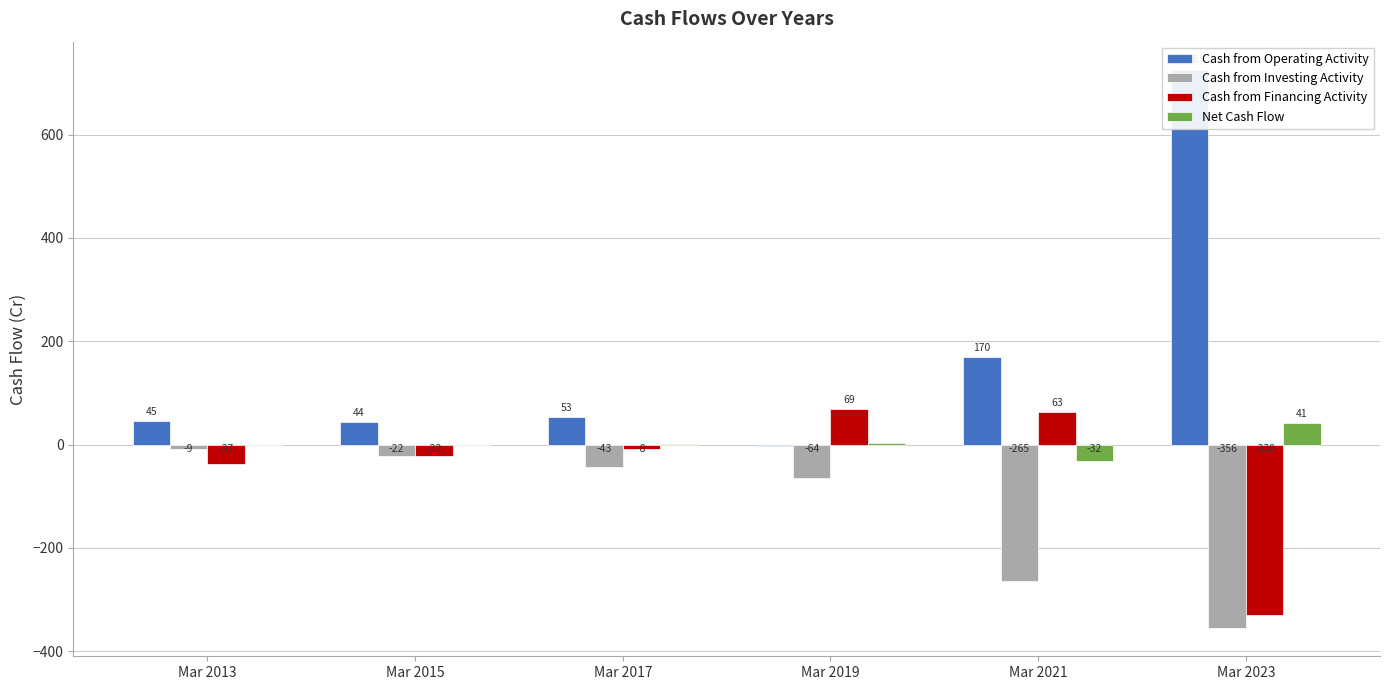

How many data points in Cash from Operating Activity are above 53?

2